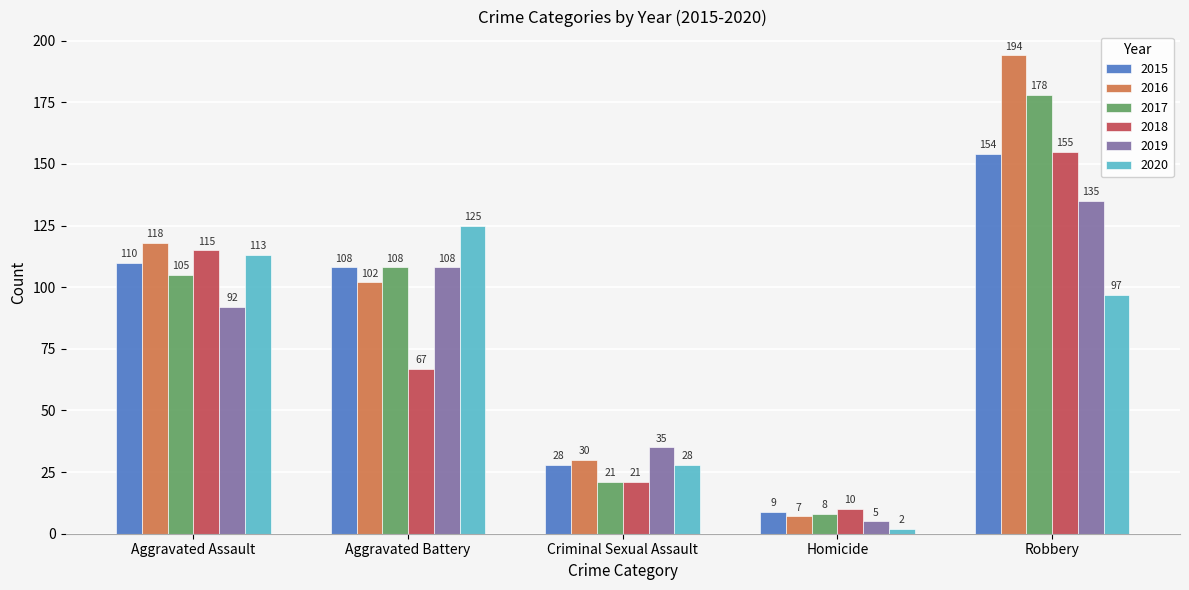

The 2020 series shows 113 at Aggravated Assault. True or false?

True